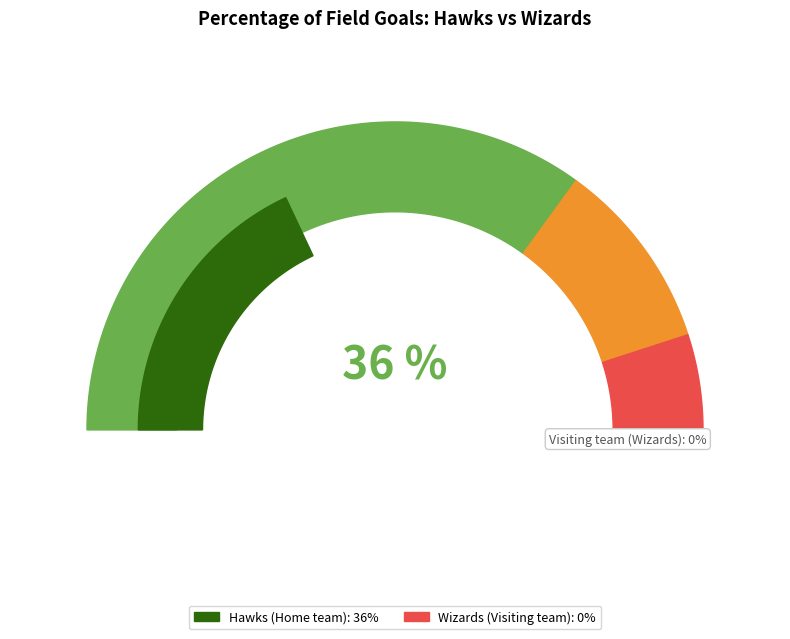

Rank the categories by value from highest to lowest.

Home team, visiting team